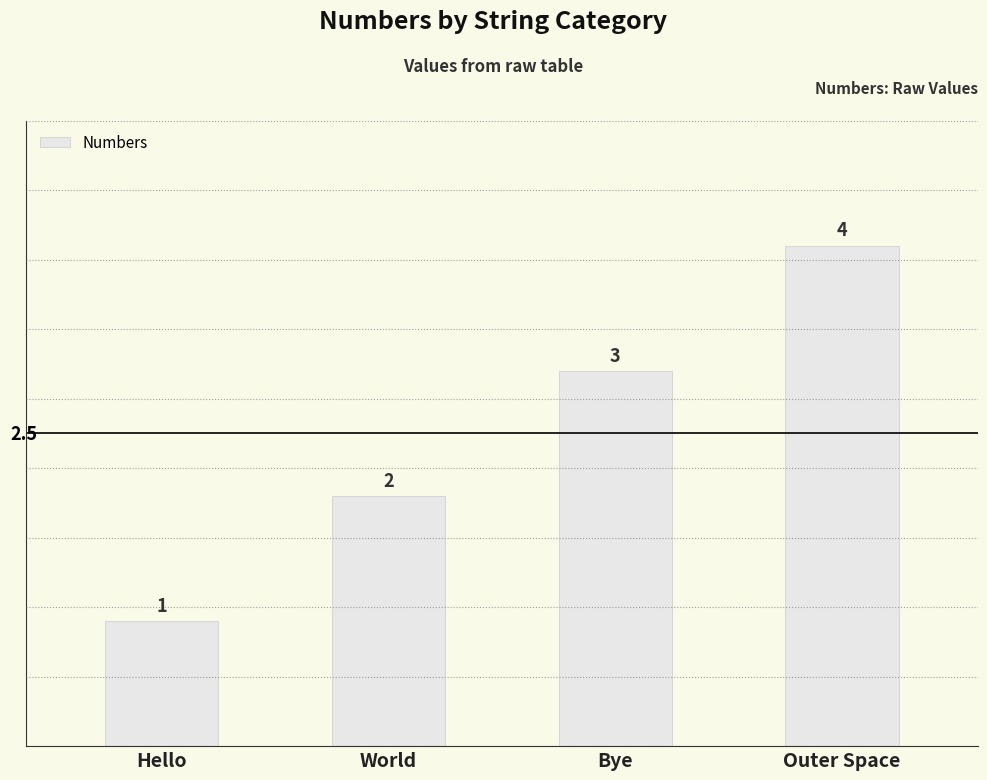

How many distinct data groups are displayed?

1